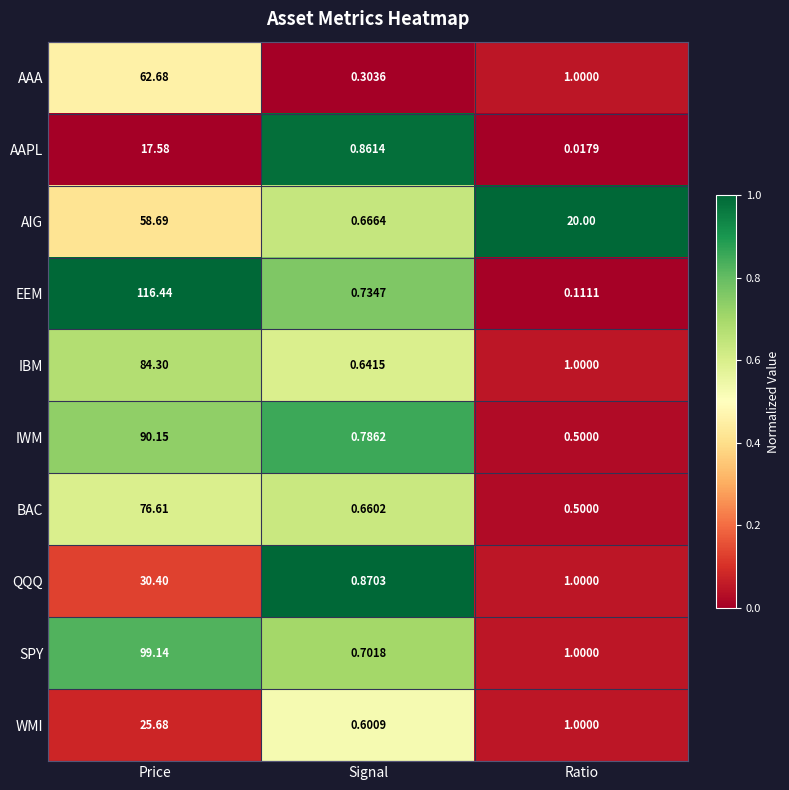

Which series has the largest range (max minus min)?

EEM